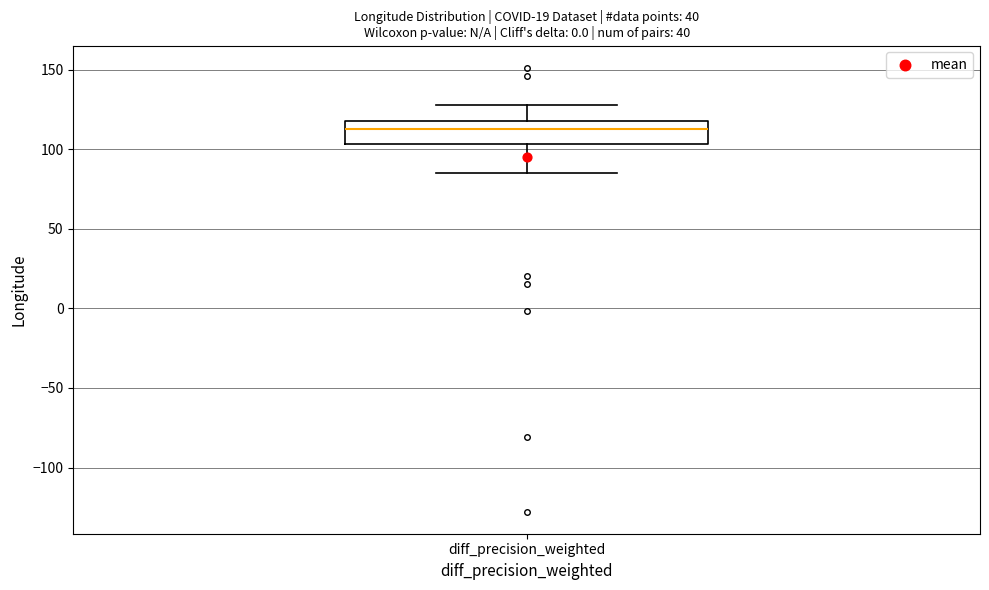

Transcribe this box plot: give where the median line is, the range the box spans, and where the two whiskers end, as read against the y-axis. The values are not printed on the chart, so give them approximately, as read against the axis.

median 115 (just below the box's upper edge), box 105 to 115, whiskers 85 to 130